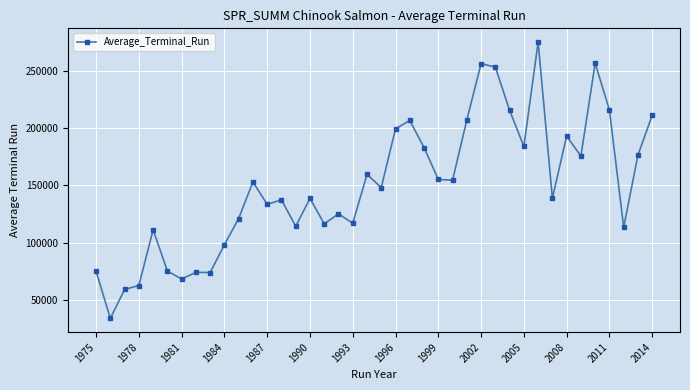

What is the value of the 13th point from the left?

133323